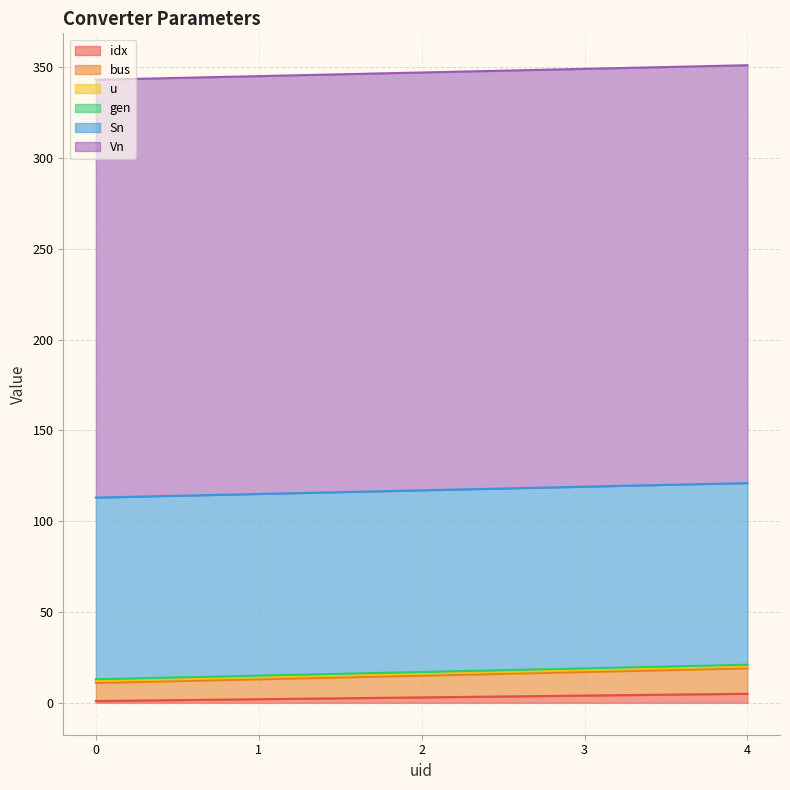

What is the value of the idx point at the 1st from the left?

1